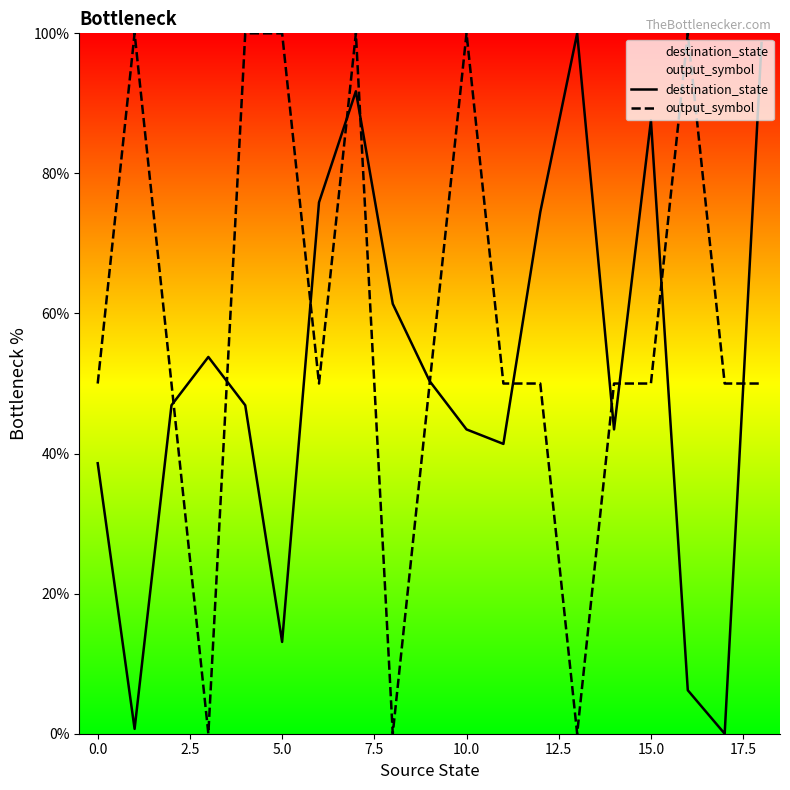

Which series has the largest range (max minus min)?

destination_state